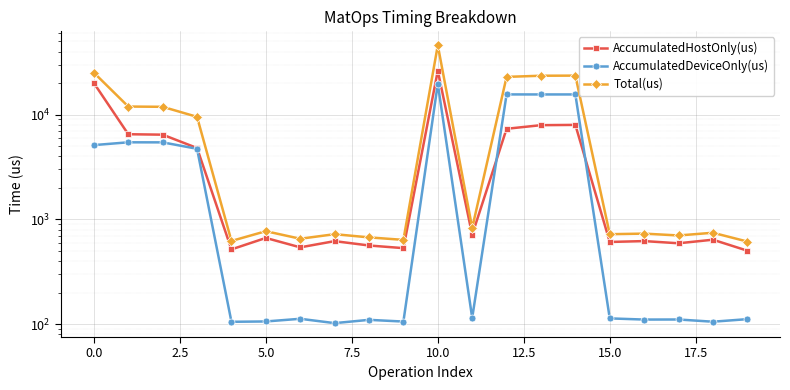

Rank the series at 7.5 from lowest to highest value.

AccumulatedDeviceOnly(us), AccumulatedHostOnly(us), Total(us)